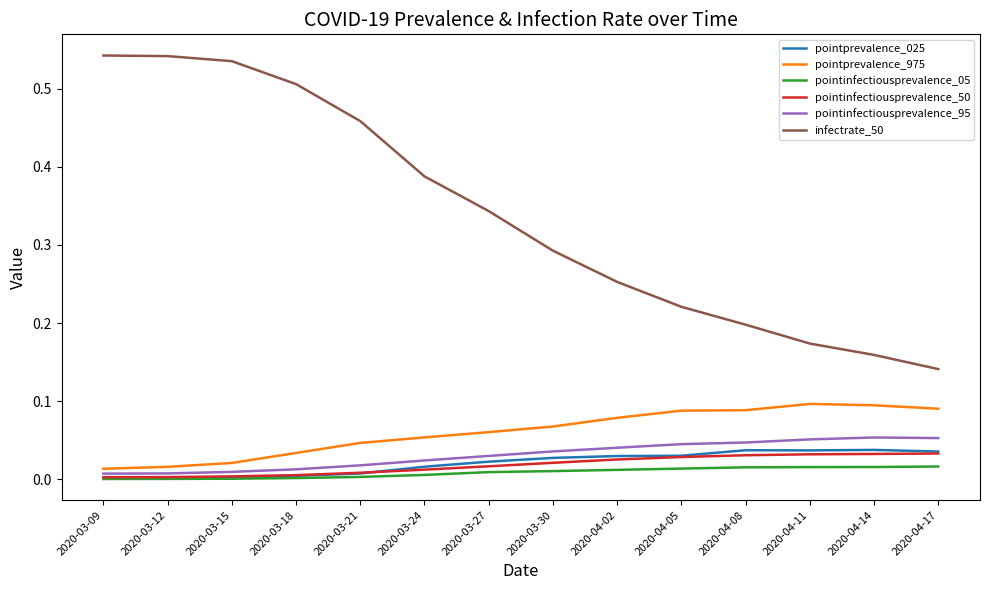

What position from the left is 2020-04-14?

13